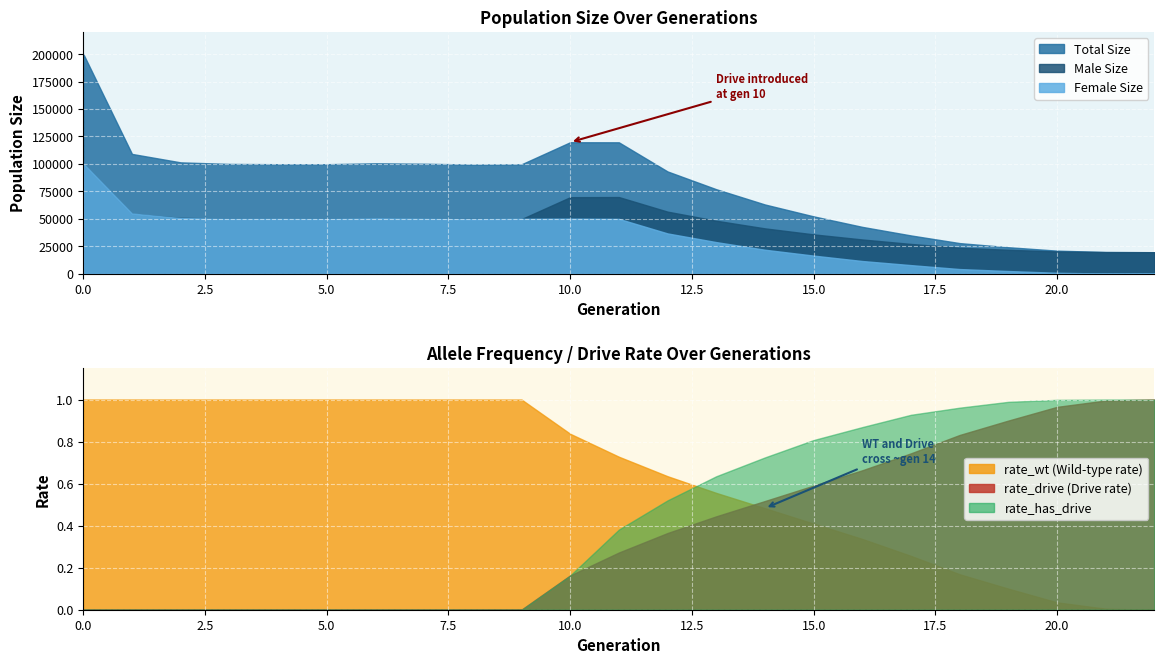

True or false: size and rate_drive intersect in this chart.

False